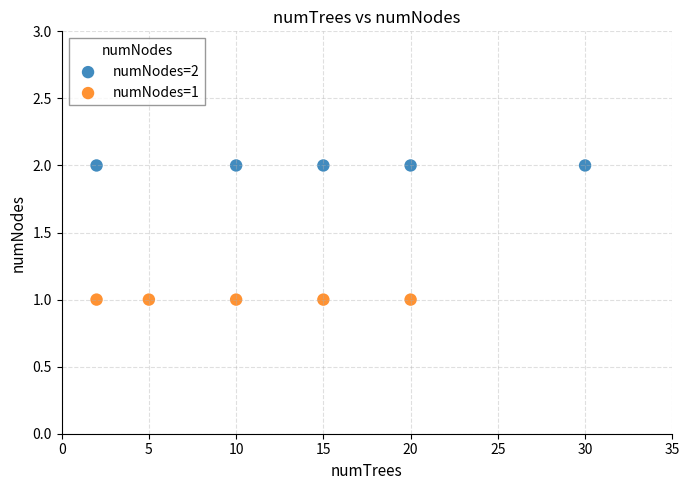

Which series reaches the minimum Y coordinate?

numNodes=1